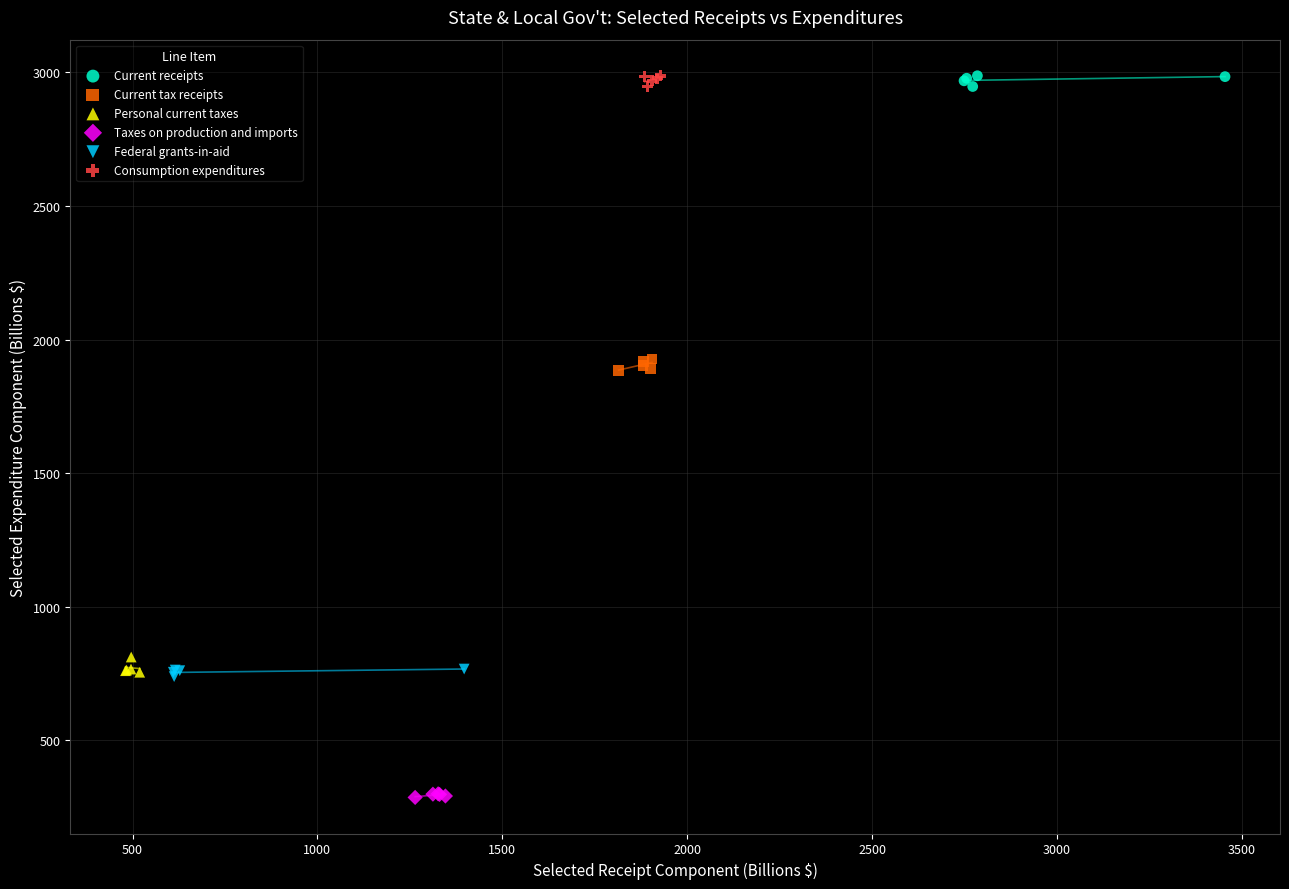

What are all the series names shown in the legend?

Current receipts, Current tax receipts, Personal current taxes, Taxes on production and imports, Federal grants-in-aid, Consumption expenditures